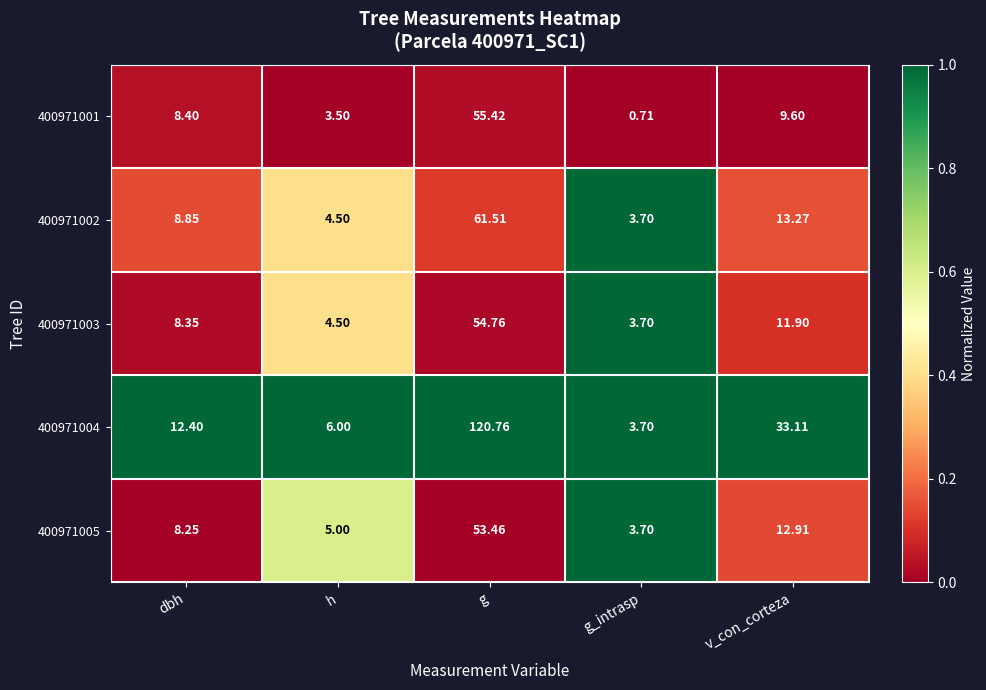

How many categories are shown in the chart?

5